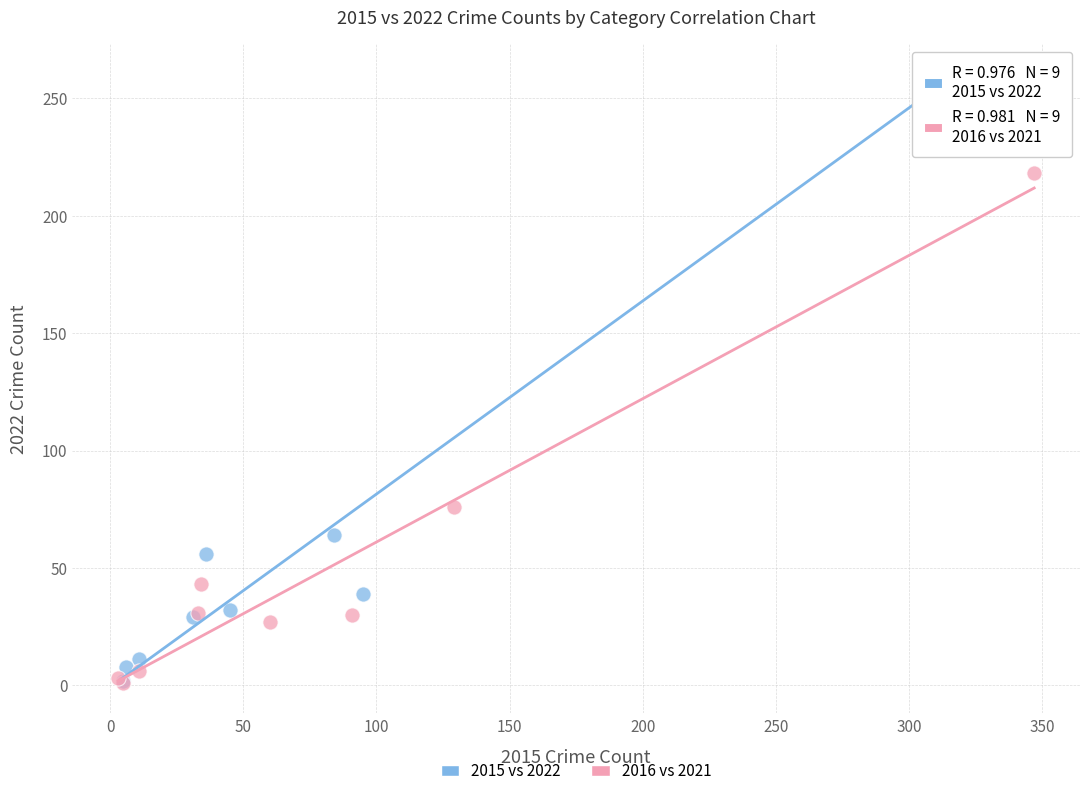

Which series has the largest Y range (max minus min)?

2015 vs 2022